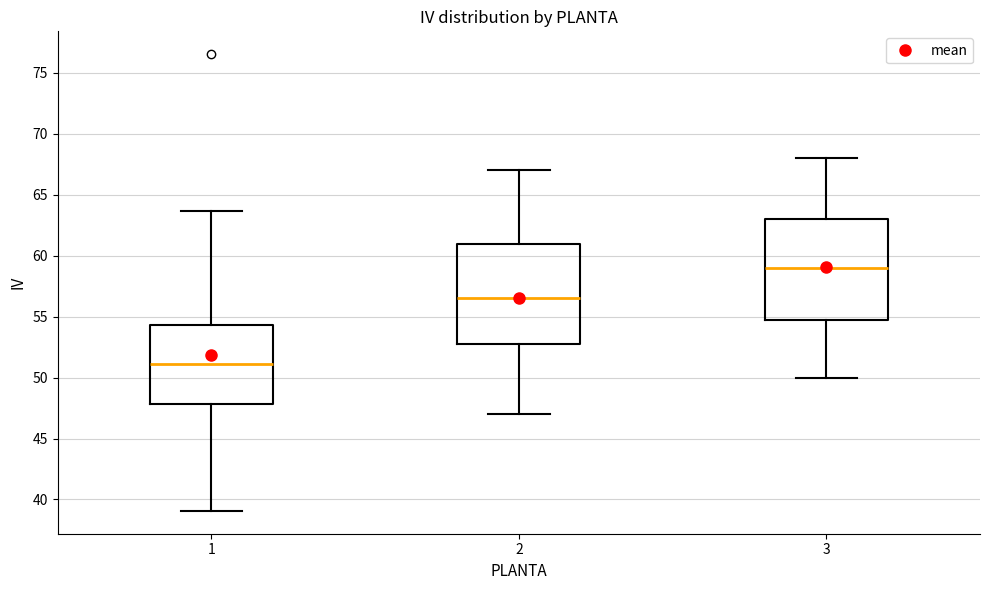

Where is the upper edge of the box at x = 3 on the y-axis? The values are not printed on the chart, so give them approximately, as read against the axis.

63.0